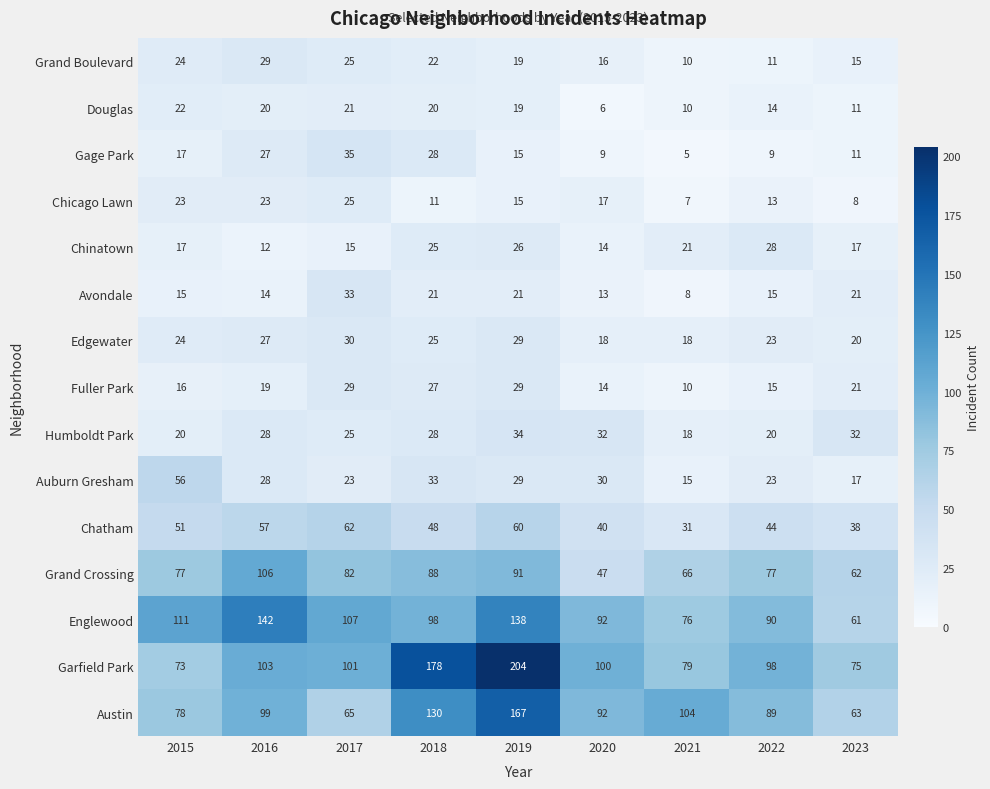

Which series changed the most between 2015 and 2020?

Grand Crossing